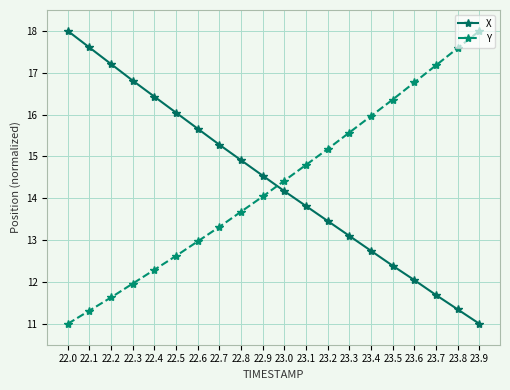

What is the difference between the highest and lowest values at 22.7?

2.0